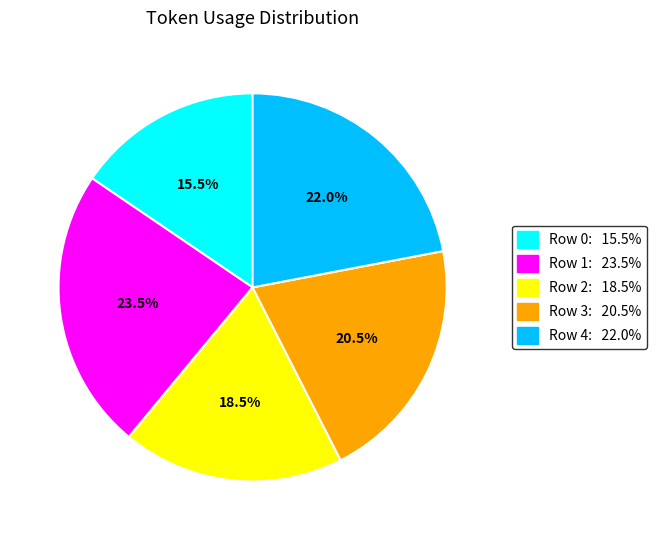

What percentage is NOT represented by Row 4?

78.0%